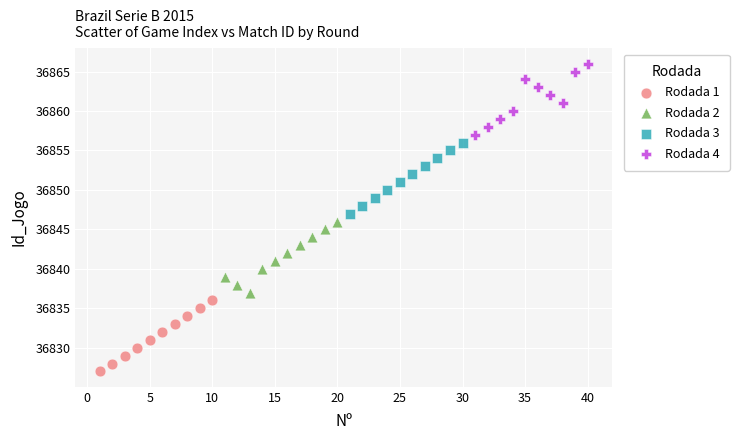

Which series contains the lowest Y value?

Rodada 1